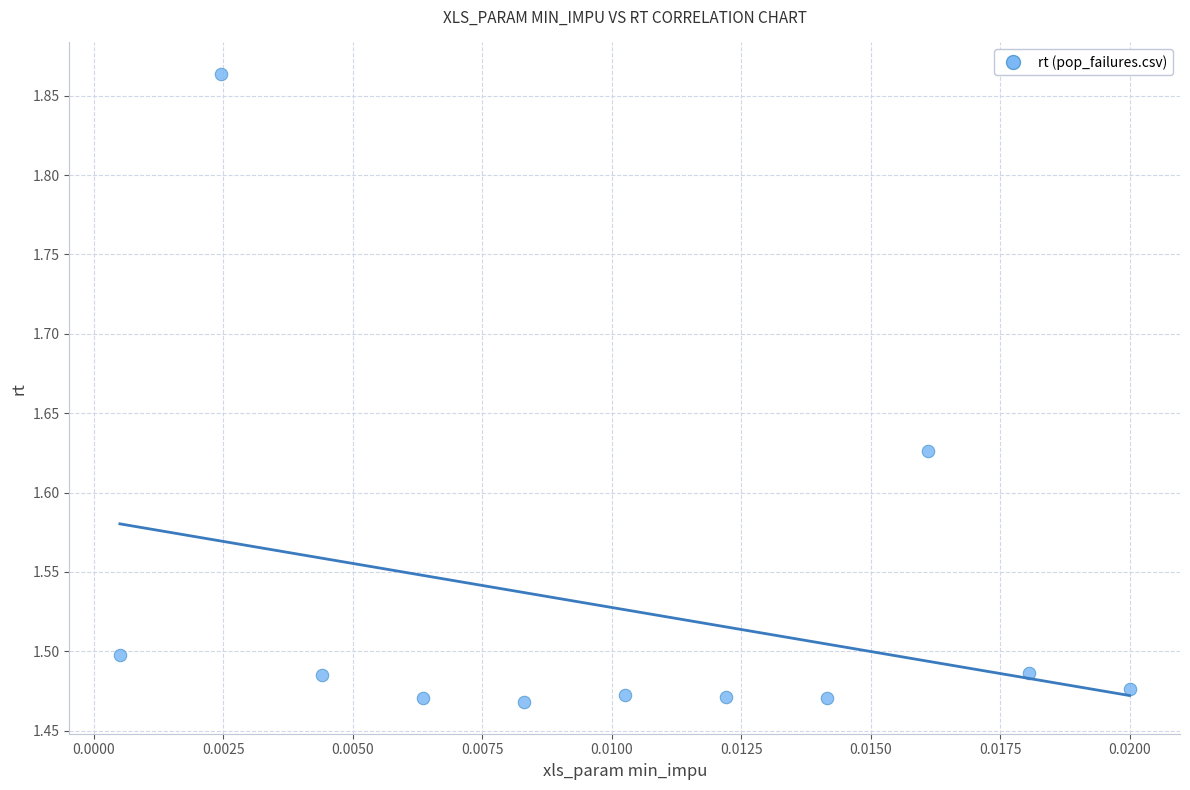

What is the range of Y values (max minus min)?

0.4